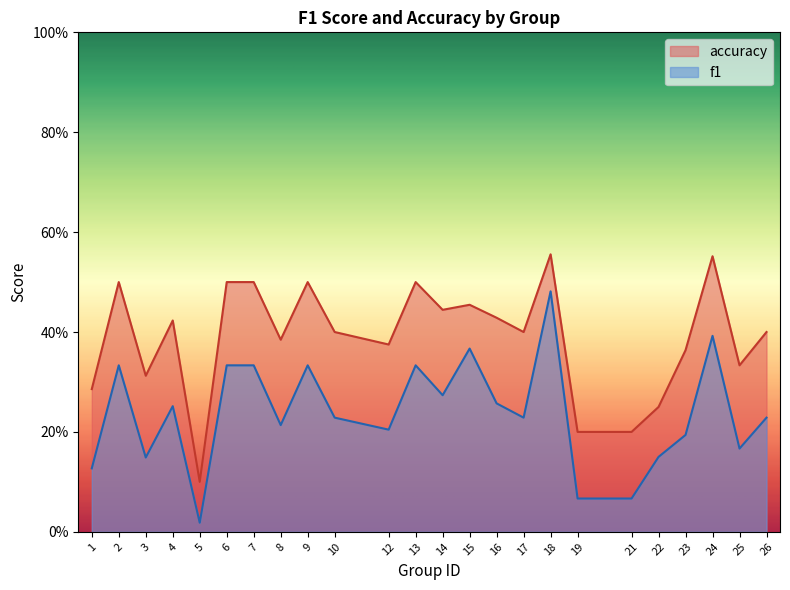

What is the difference between the highest and lowest values at 23?

0.2